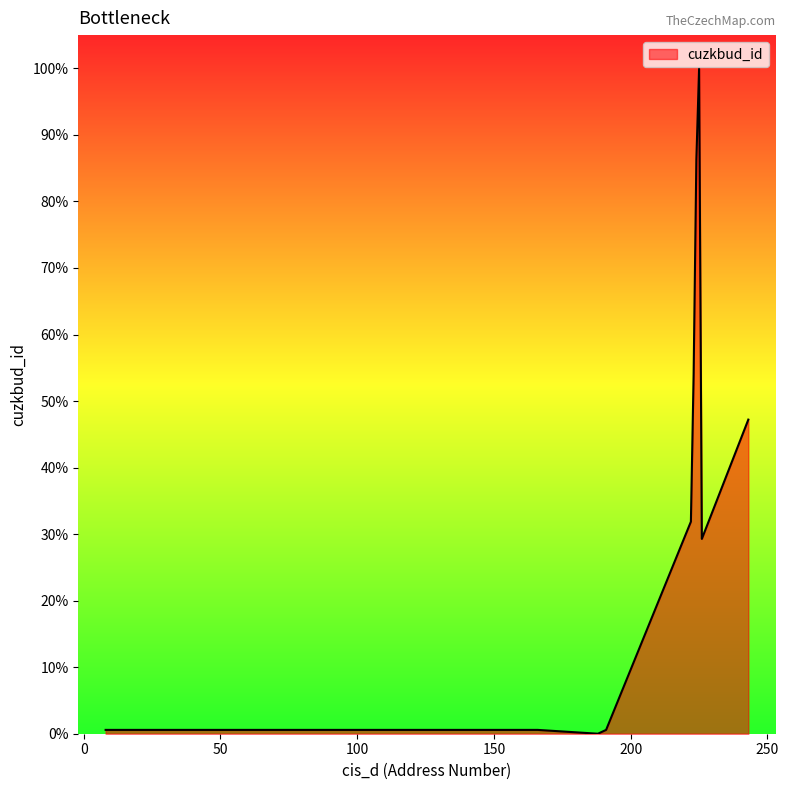

Does the chart display data point markers on the line(s)?

No